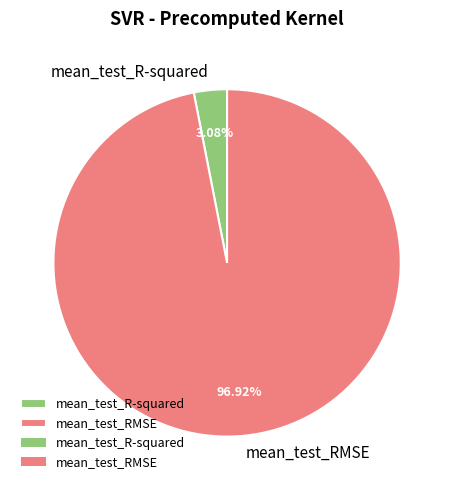

To the nearest percent, what is the combined percentage of mean_test_R-squared and mean_test_RMSE?

100%